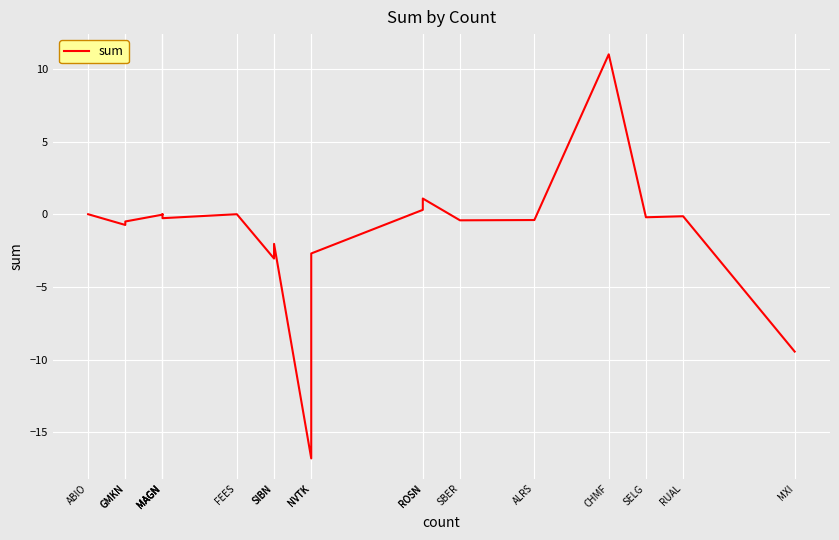

What is the label of the 7th point from the left?

ROSN